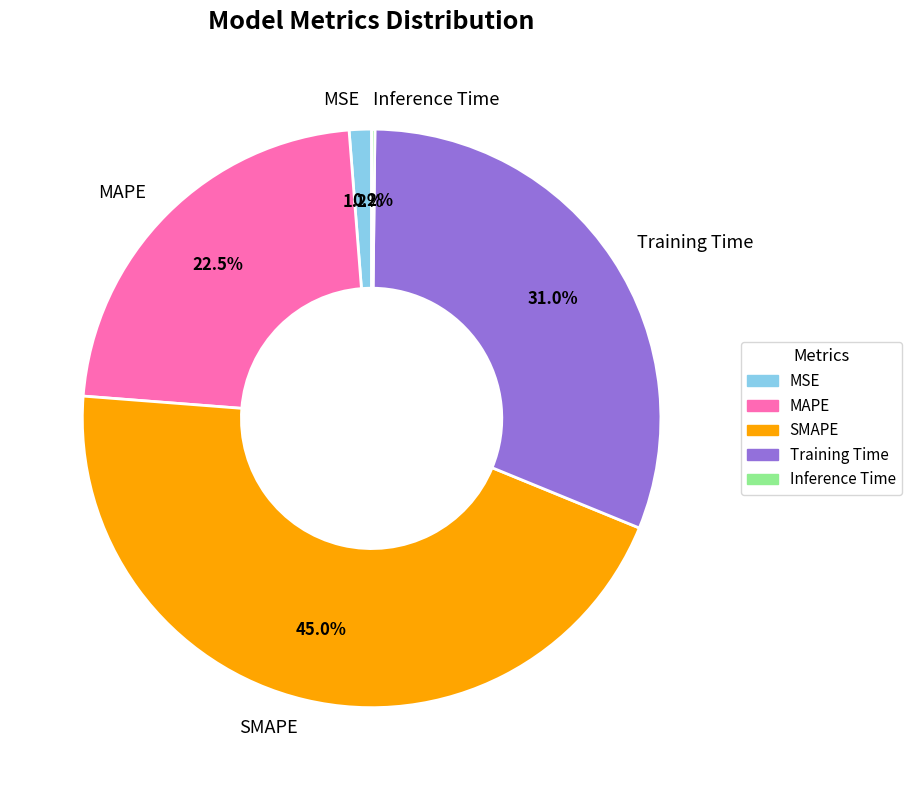

Does MAPE account for over 50% of the chart?

No